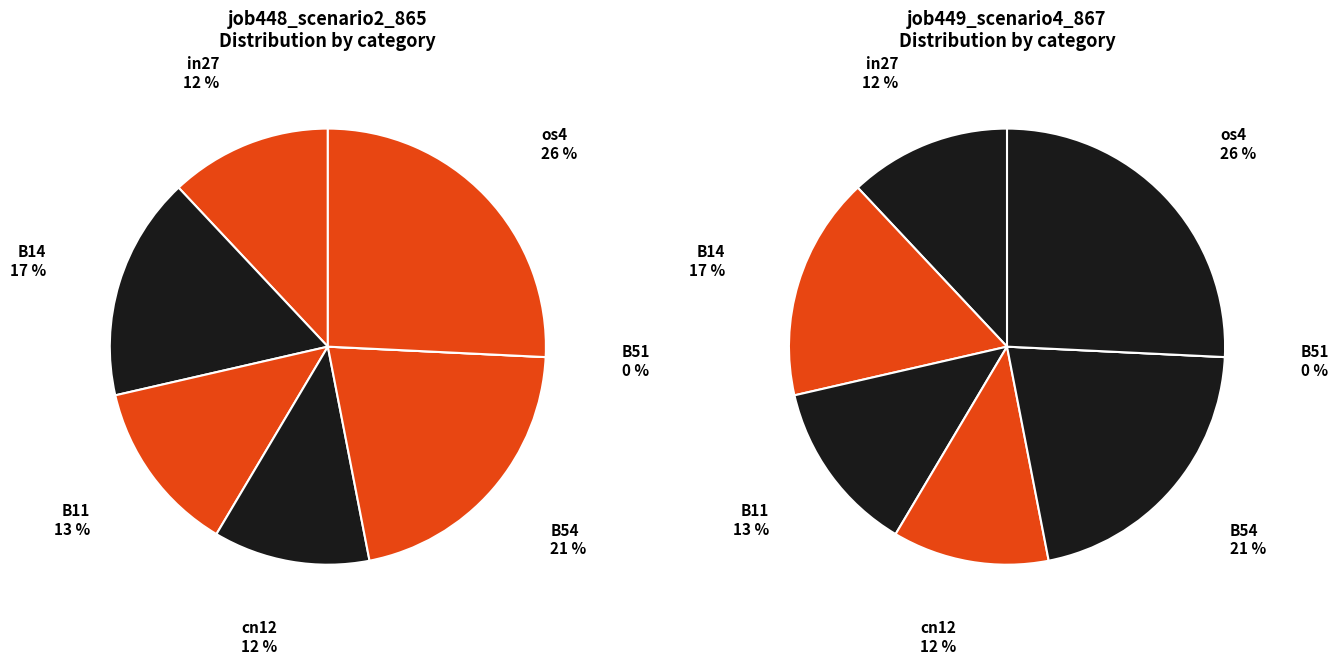

Is it true that in27 is 12% of the pie?

True